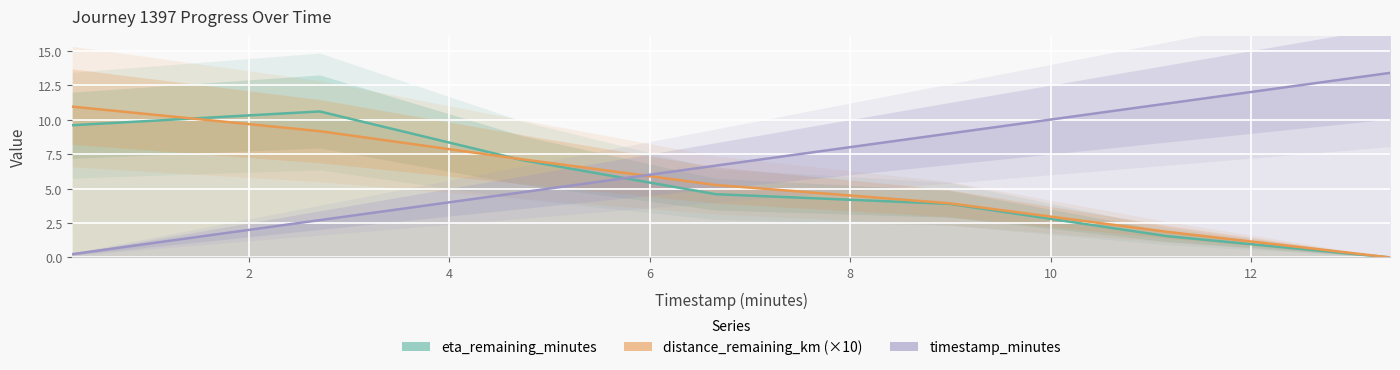

What are all the series names shown in the legend?

eta_remaining_minutes, distance_remaining_km (×10), timestamp_minutes